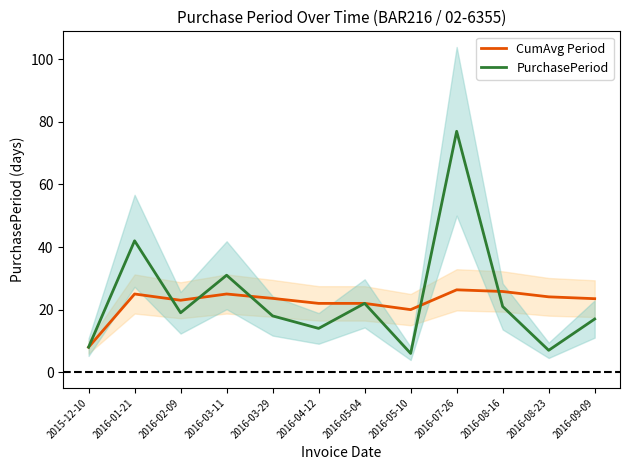

How many data points in CumAvg Period are above 23?

7